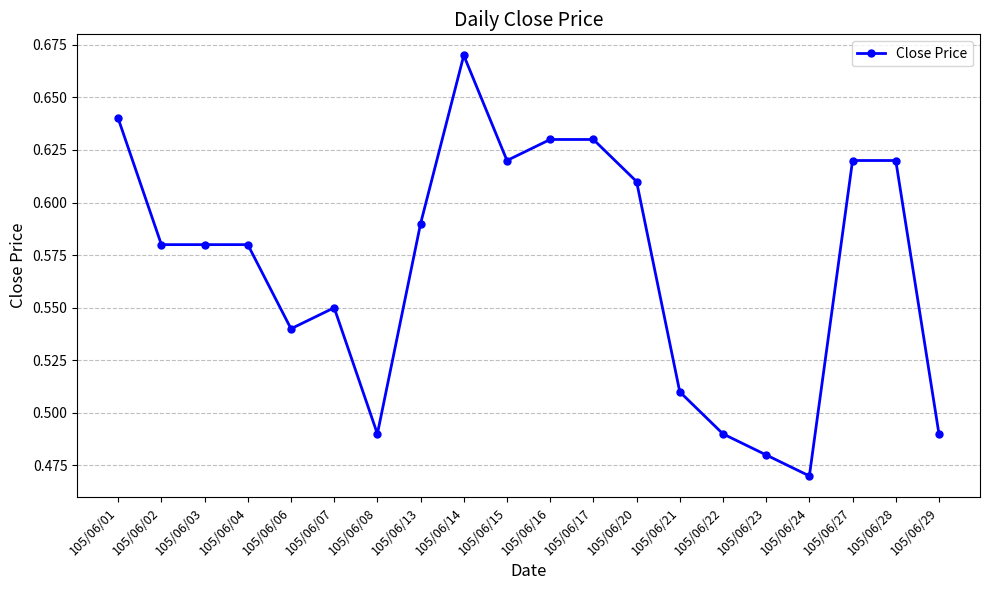

What is the sum of all values?

11.4